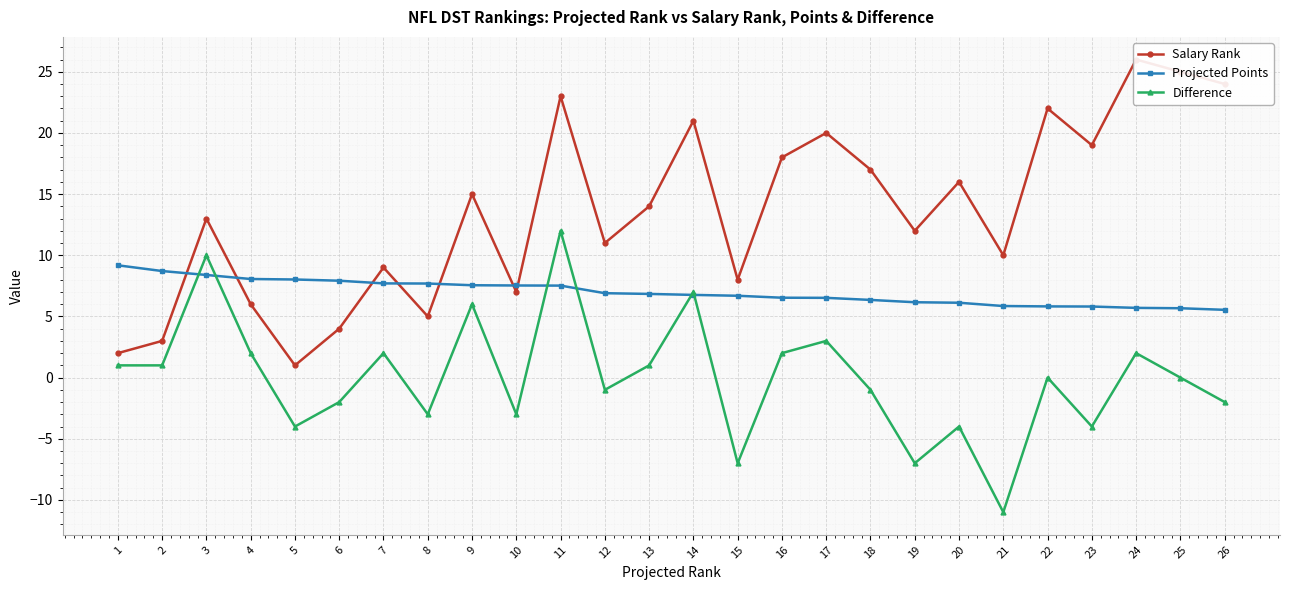

At which label does Difference reach its peak?

11